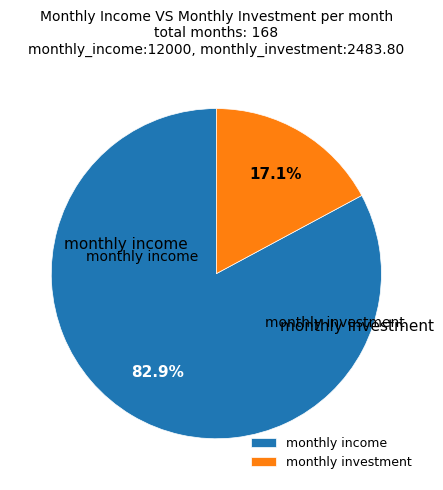

To the nearest percent, what is the average slice percentage?

50%